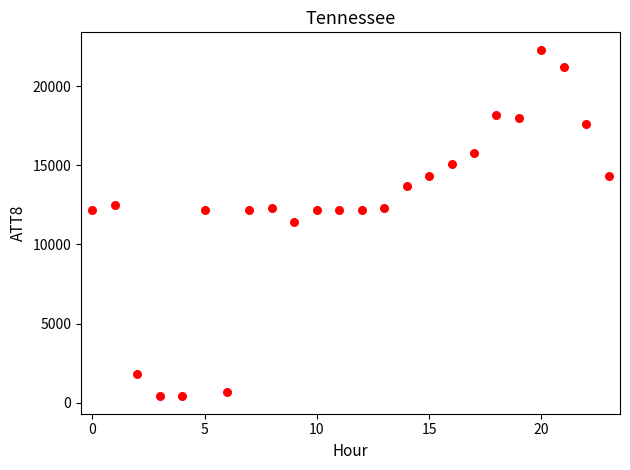

What is the range of Y values (max minus min)?

21900